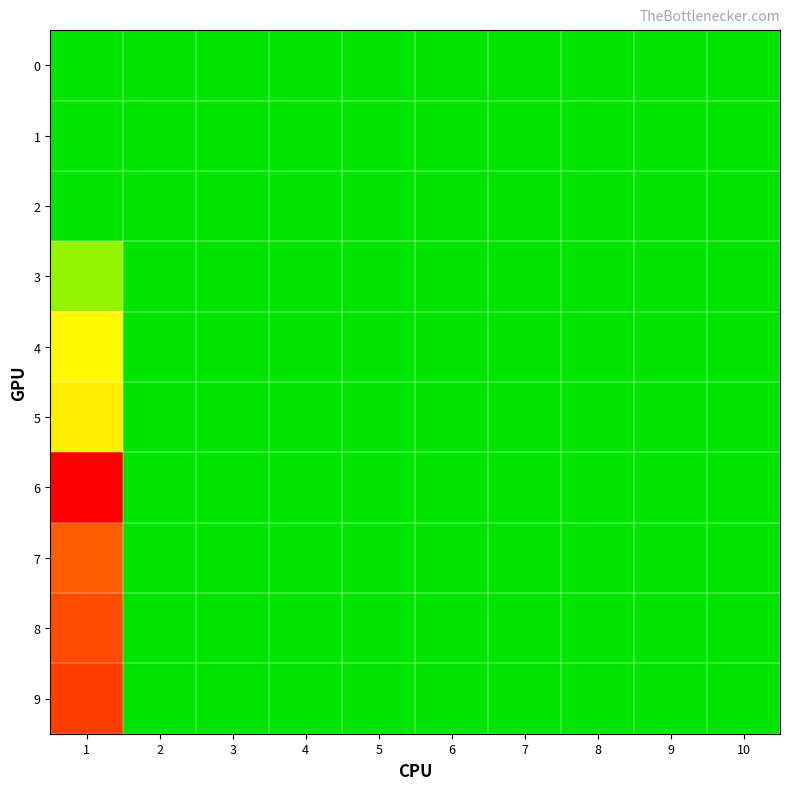

Reading left to right, transcribe all the data shown in this chart.

0: 1=0.0	2=0.0	3=0.0	4=0.0	5=0.0	6=0.0	7=0.0	8=0.0	9=0.0	10=0.0
1: 1=0.0	2=0.0	3=0.0	4=0.0	5=0.0	6=0.0	7=0.0	8=0.0	9=0.0	10=0.0
2: 1=0.0	2=0.0	3=0.0	4=0.0	5=0.0	6=0.0	7=0.0	8=0.0	9=0.0	10=0.0
3: 1=1.7	2=0.0	3=0.0	4=0.0	5=0.0	6=0.0	7=0.0	8=0.0	9=0.0	10=0.0
4: 1=3.0	2=0.0	3=0.0	4=0.0	5=0.0	6=0.0	7=0.0	8=0.0	9=0.0	10=0.0
5: 1=3.3	2=0.0	3=0.0	4=0.0	5=0.0	6=0.0	7=0.0	8=0.0	9=0.0	10=0.0
6: 1=19.0	2=0.0	3=0.0	4=0.0	5=0.0	6=0.0	7=0.0	8=0.0	9=0.0	10=0.0
7: 1=10.2	2=0.0	3=0.0	4=0.0	5=0.0	6=0.0	7=0.0	8=0.0	9=0.0	10=0.0
8: 1=11.7	2=0.0	3=0.0	4=0.0	5=0.0	6=0.0	7=0.0	8=0.0	9=0.0	10=0.0
9: 1=13.0	2=0.0	3=0.0	4=0.0	5=0.0	6=0.0	7=0.0	8=0.0	9=0.0	10=0.0